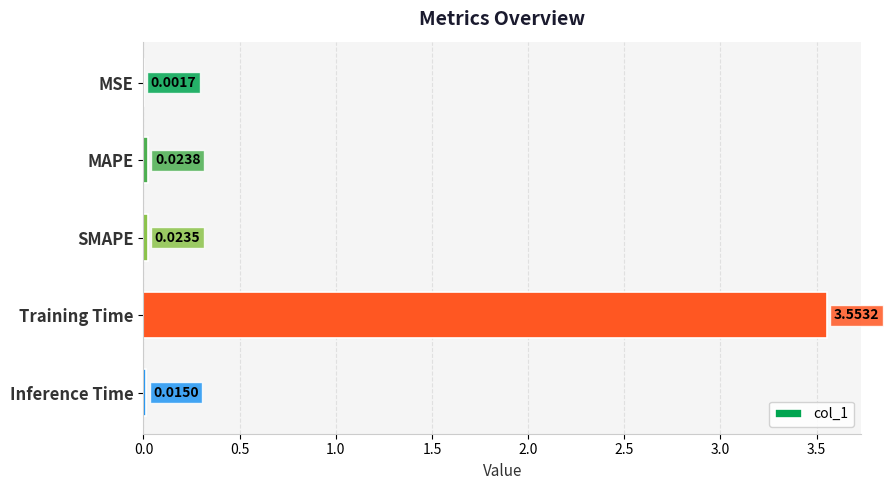

Where is the data nearest to the value 1?

MAPE